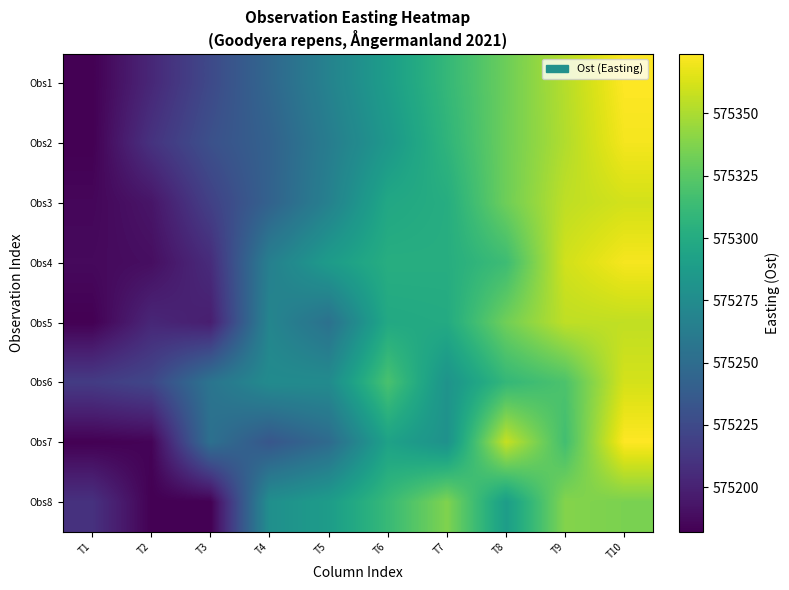

Rank the series by their maximum value, from lowest to highest.

Obs8, Obs5, Obs3, Obs6, Obs2, Obs4, Obs1, Obs7